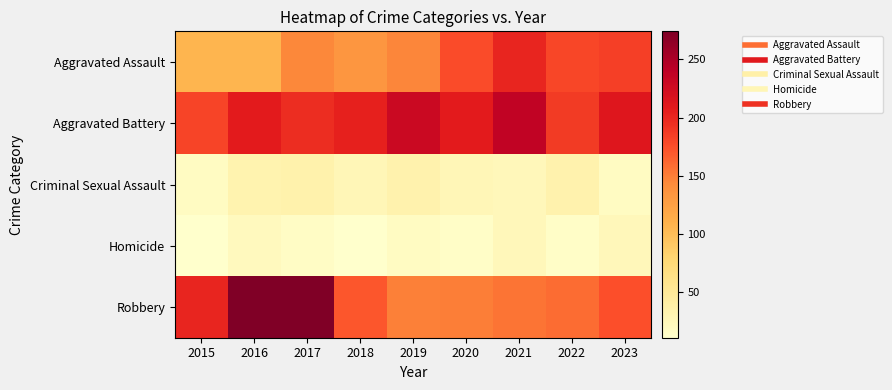

Rank the series at 2017 from highest to lowest value.

Robbery, Aggravated Battery, Aggravated Assault, Criminal Sexual Assault, Homicide